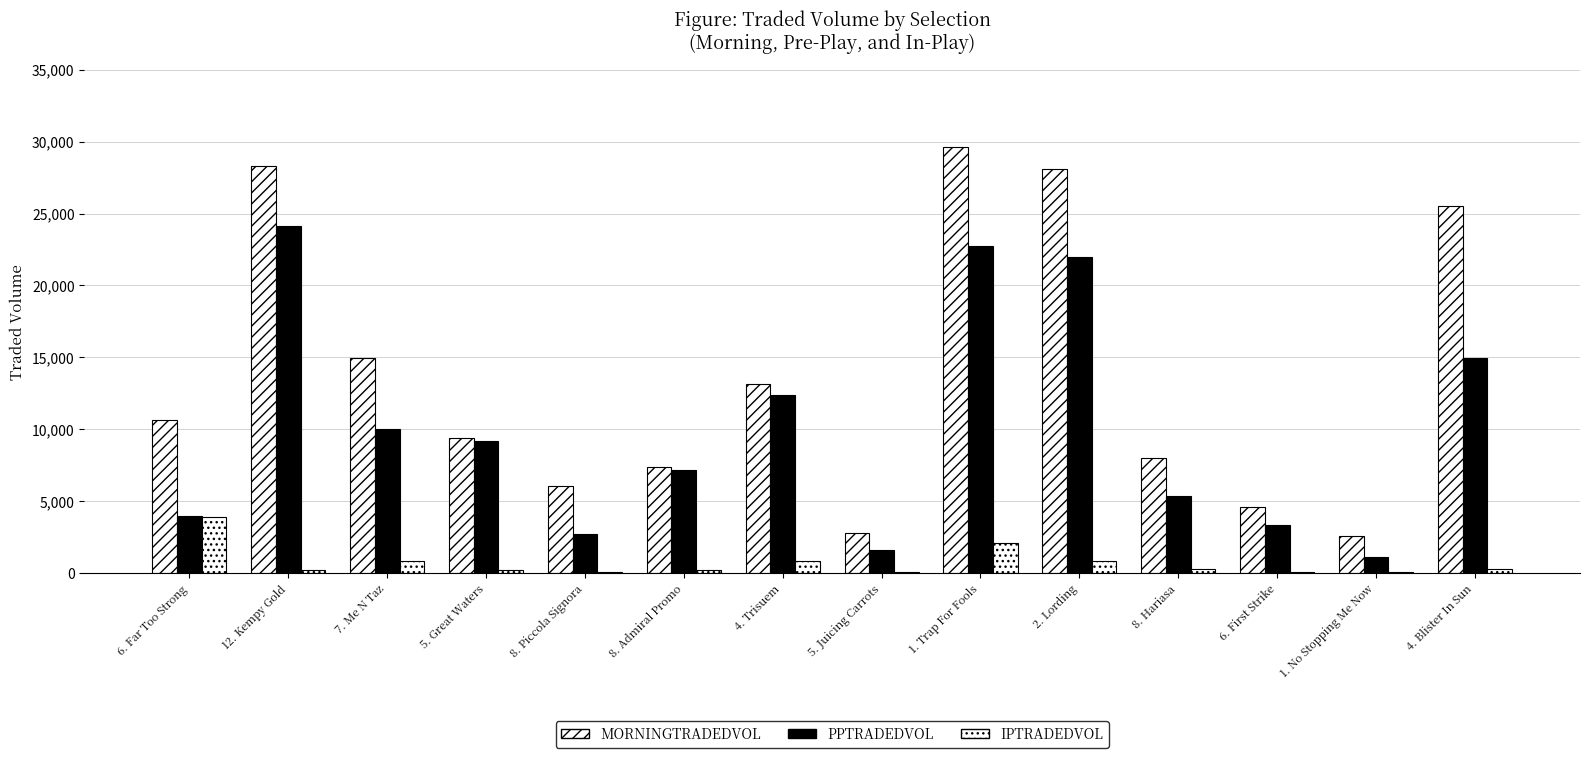

What position from the left is 7. Me N Taz?

3